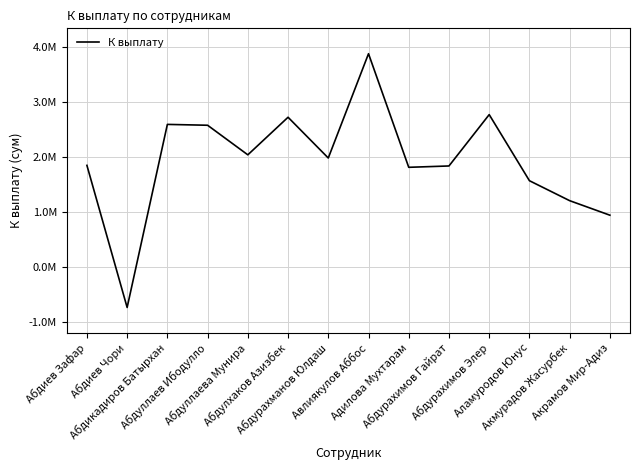

Does the chart display data point markers on the line(s)?

No